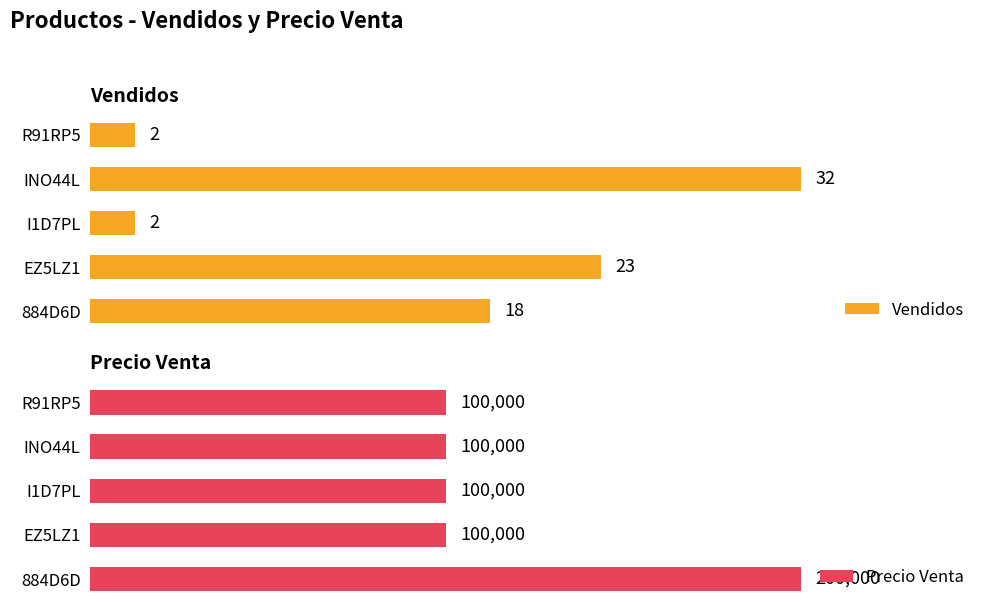

Where is Vendidos nearest to the value 17?

884D6D